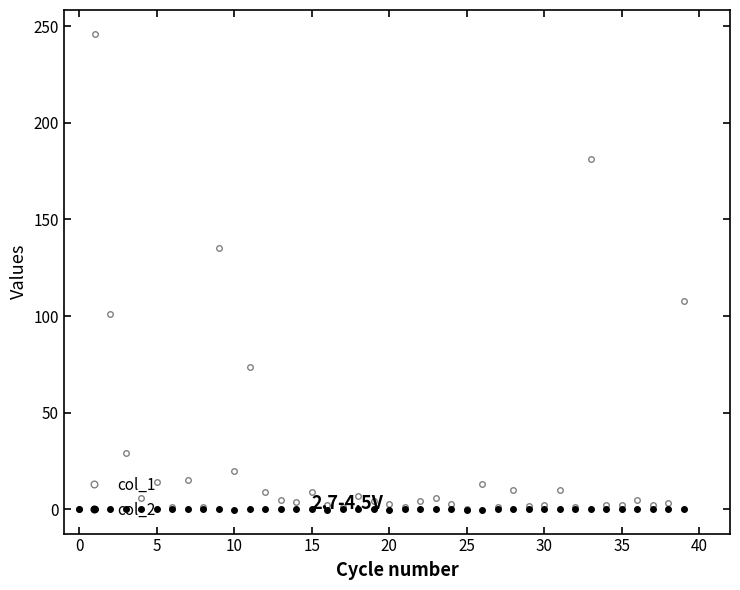

Does the chart display data point markers on the line(s)?

Yes